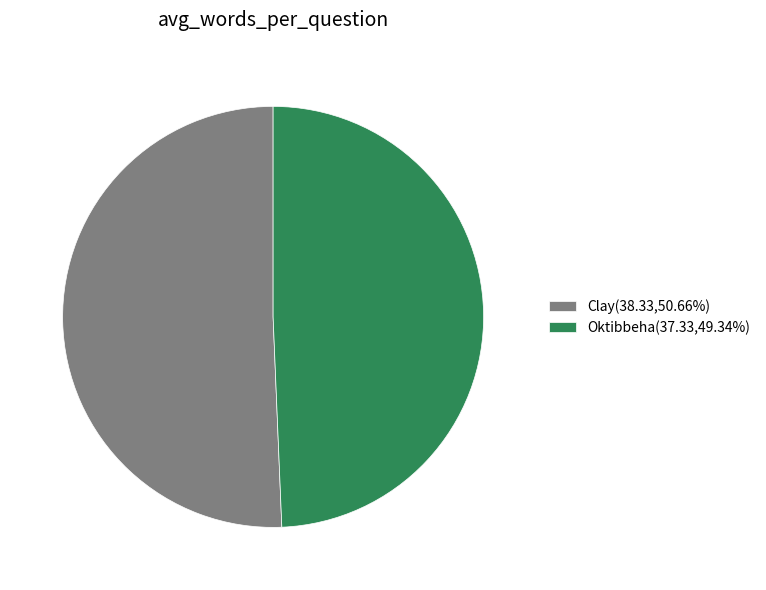

Is the sum of Clay(38.33,50.66%) and Oktibbeha(37.33,49.34%) greater than half?

Yes